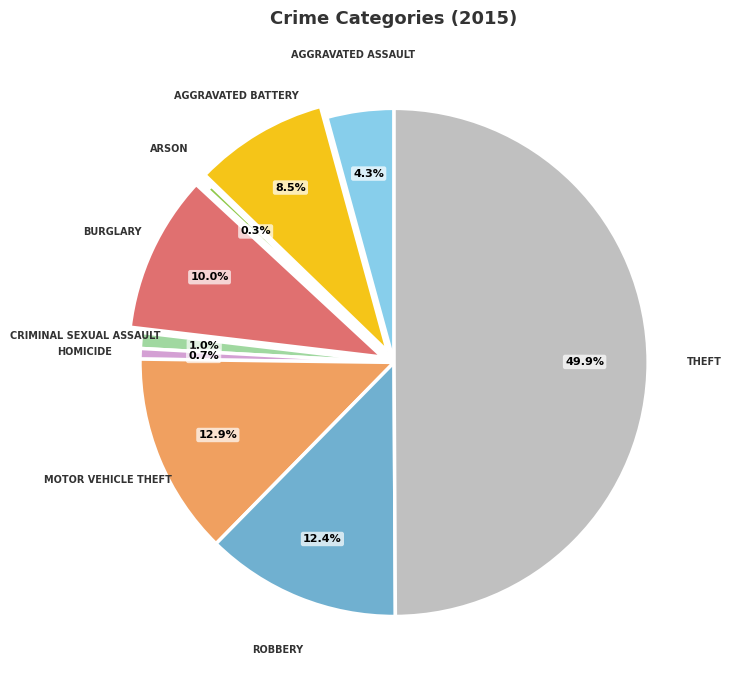

How many segments does this pie chart have?

9